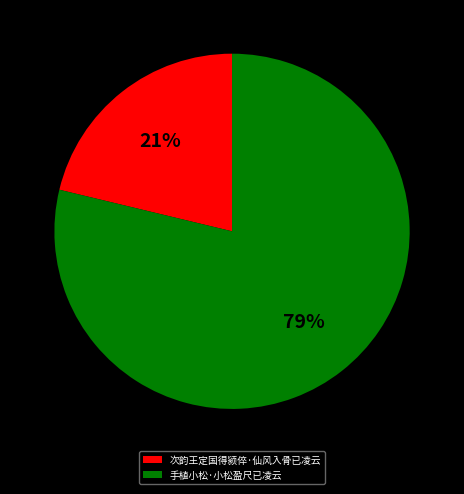

How many slices are in this pie chart?

2